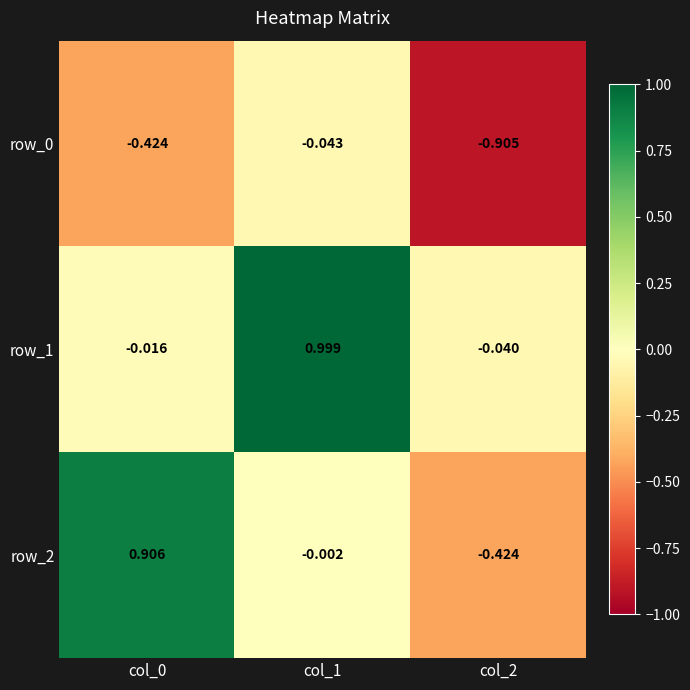

At how many categories does at least one series exceed 0?

2